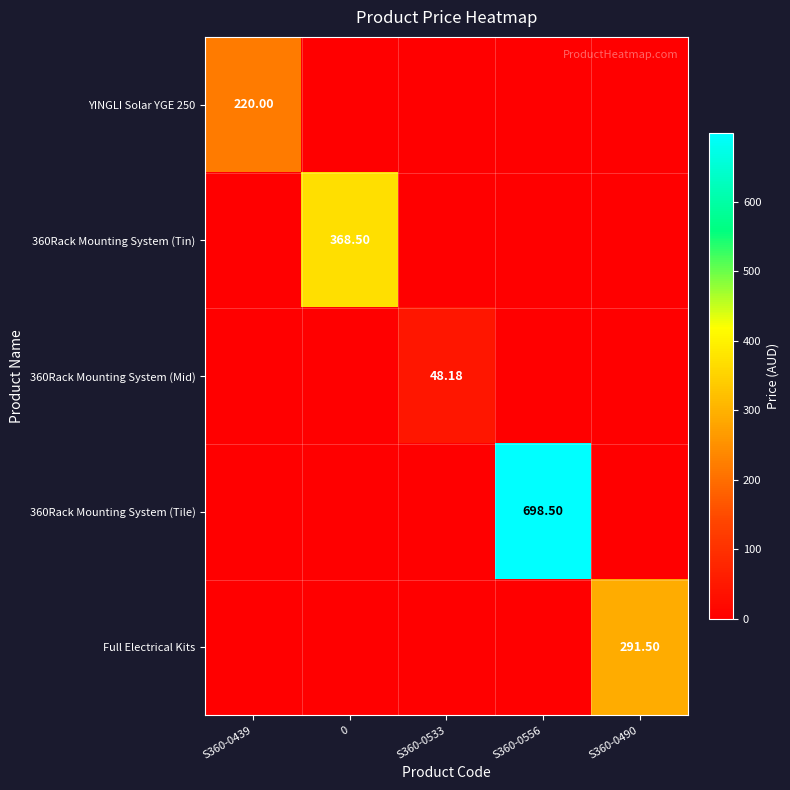

At which category is the sum across all series the highest?

S360-0556